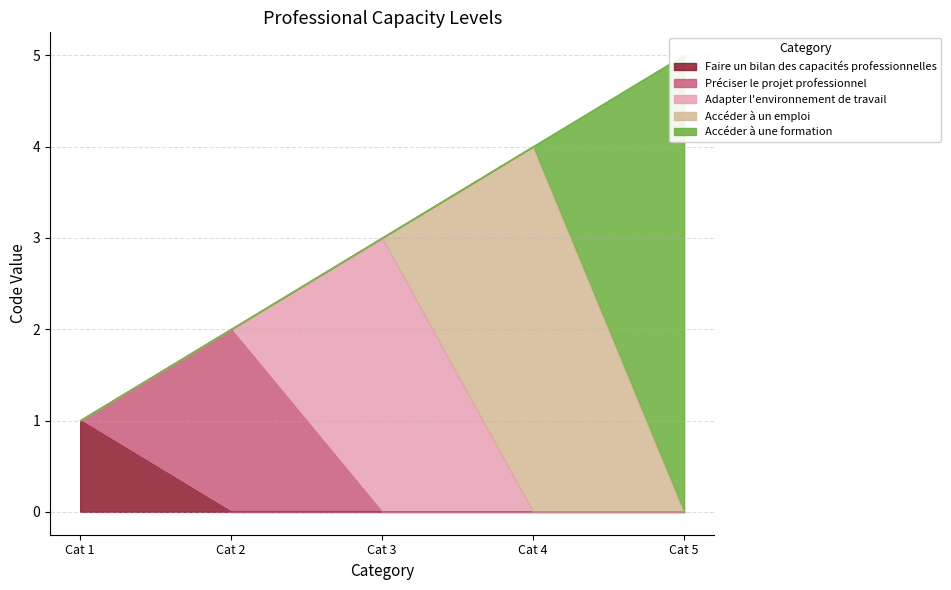

Approximately how many times larger is the value at Cat 2 compared to Cat 3?

0.7